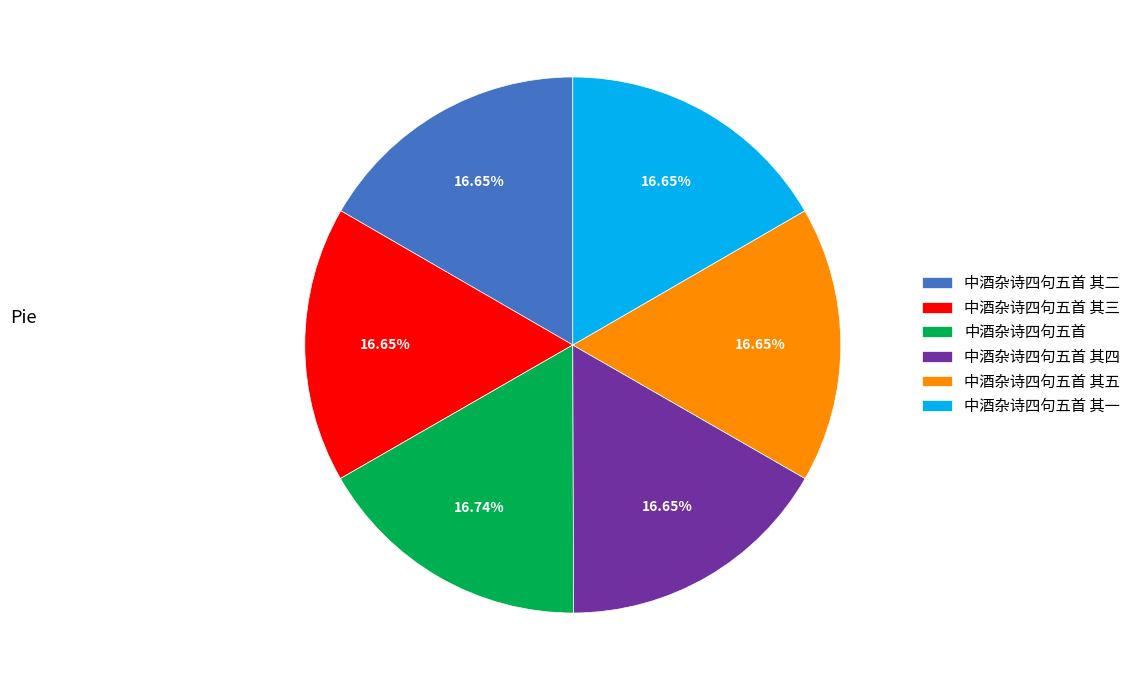

Approximately how many times larger is the value at 中酒杂诗四句五首 其一 compared to 中酒杂诗四句五首?

1.0